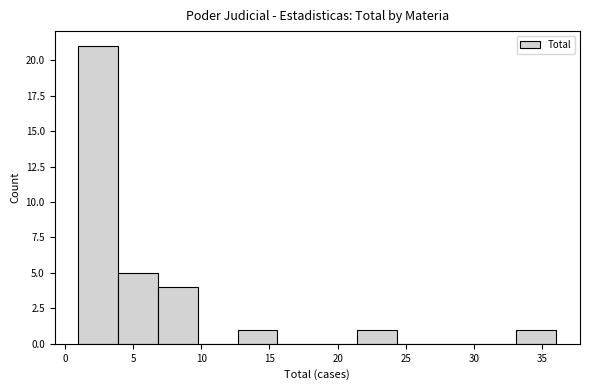

How tall is the bar that spans 4.0 to 7.0 on the x-axis? Neither the bar edges nor the heights are printed on the chart, so give them approximately, as read against the axes.

5